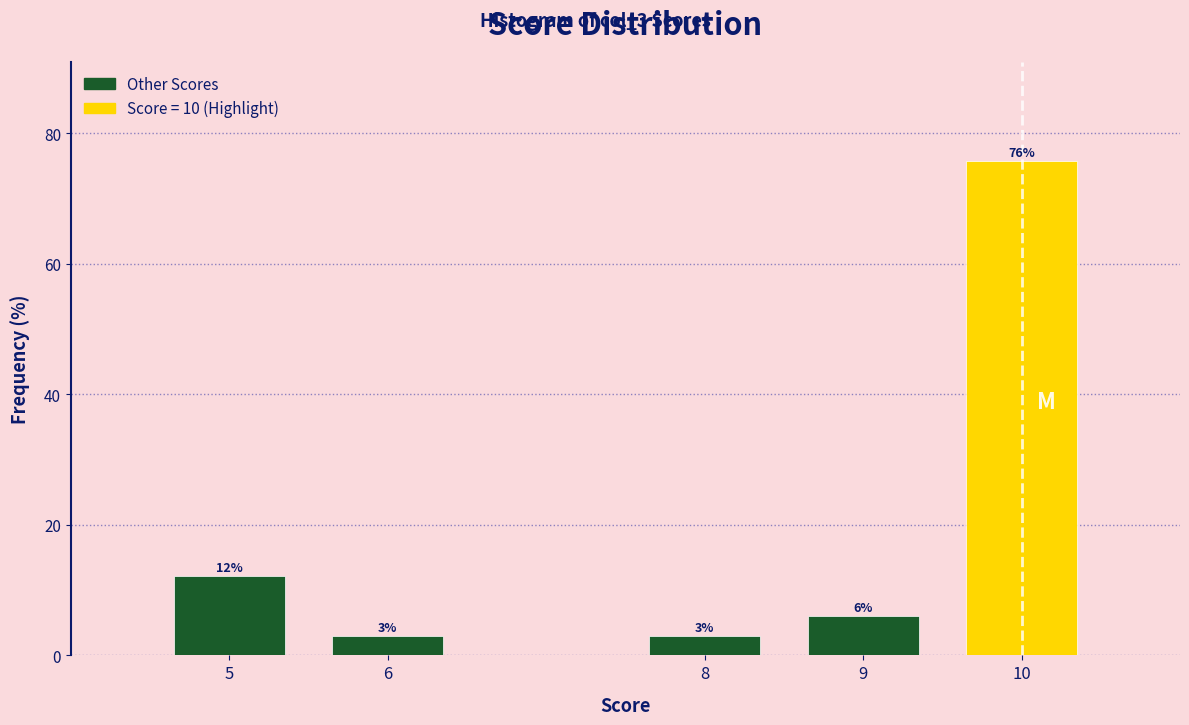

Is it true that the value at 6 is 3.0?

True